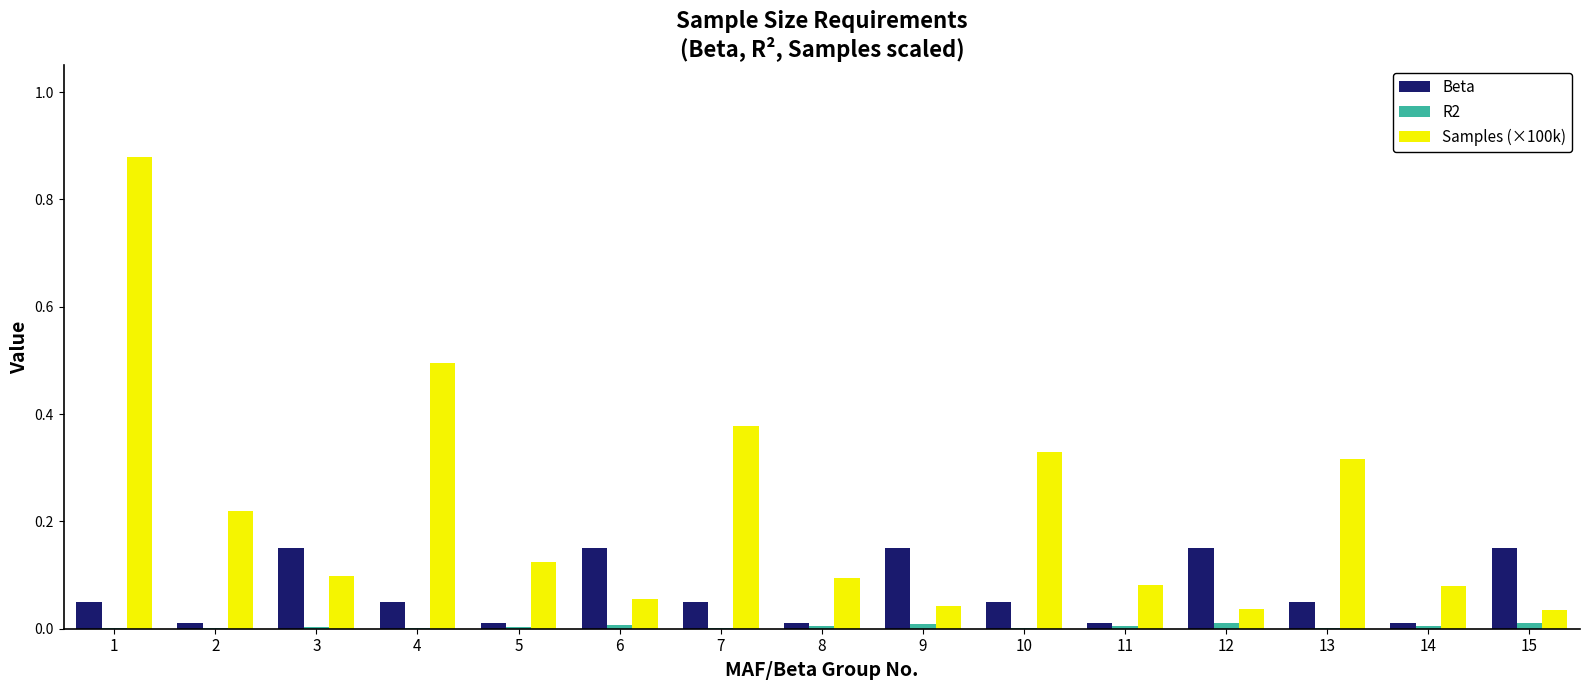

The value of Beta at 2 is 0.0. True or false?

True